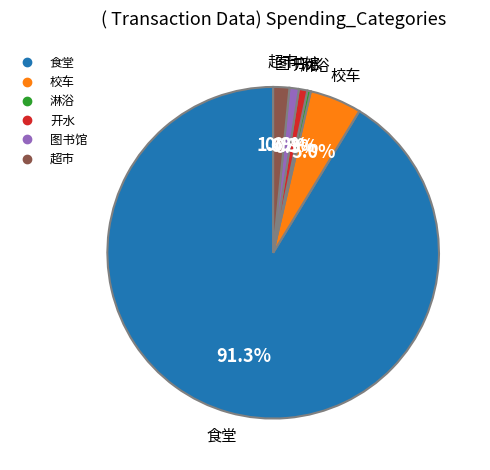

What is the ratio of the value at 校车 to the value at 食堂?

0.1